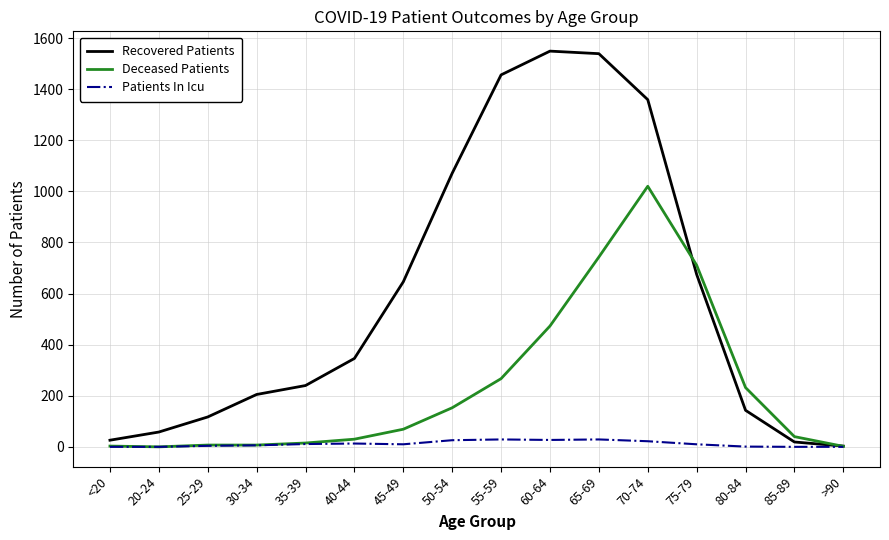

At which category is the sum across all series the highest?

70-74